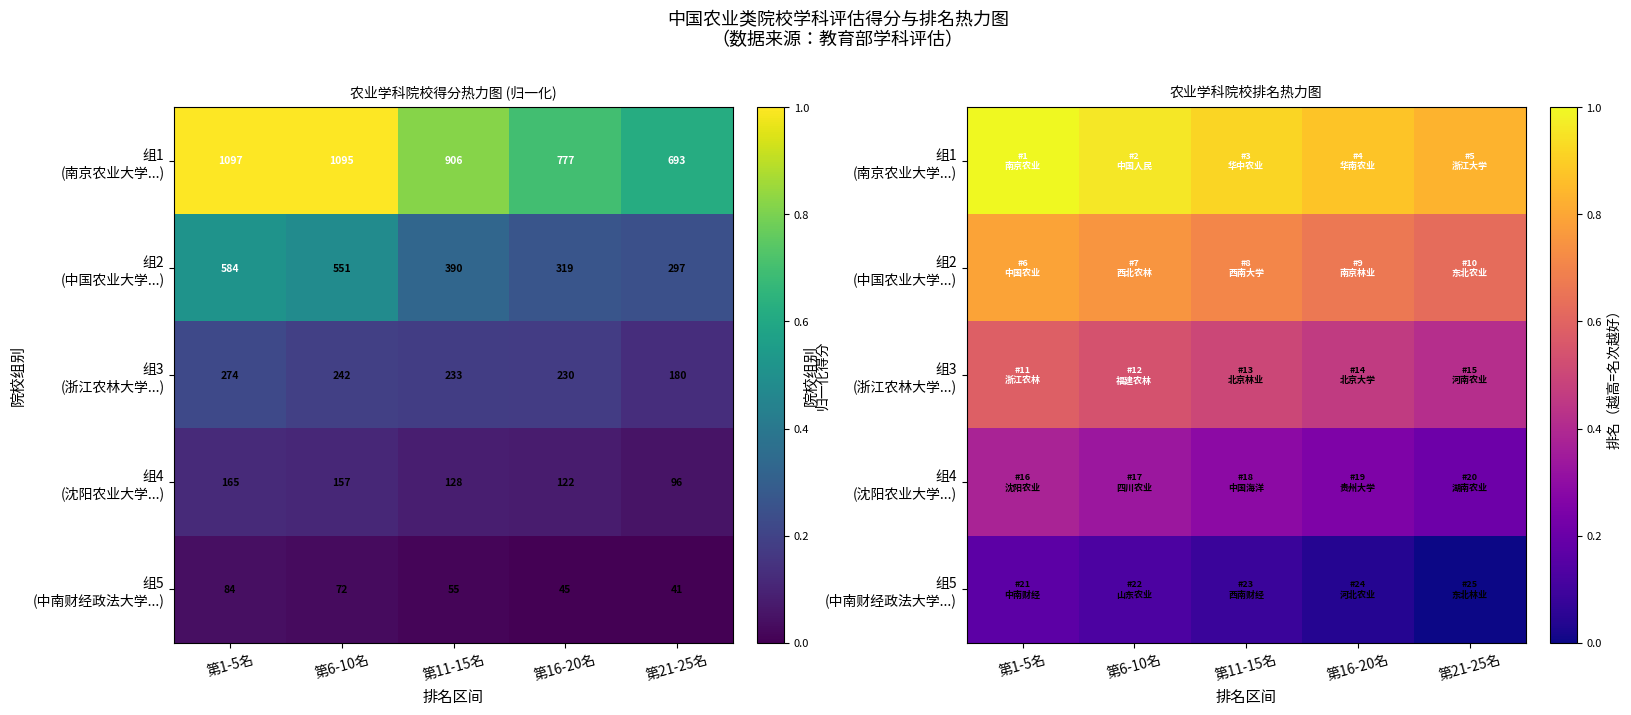

At which label does 组4 (沈阳农业大学...) reach its minimum?

第21-25名